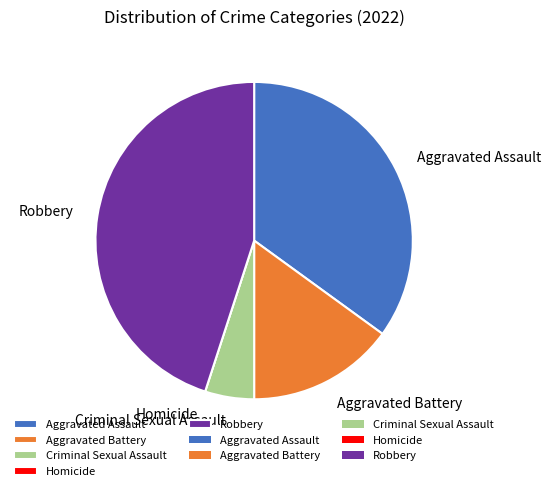

Which slice is the largest?

Robbery